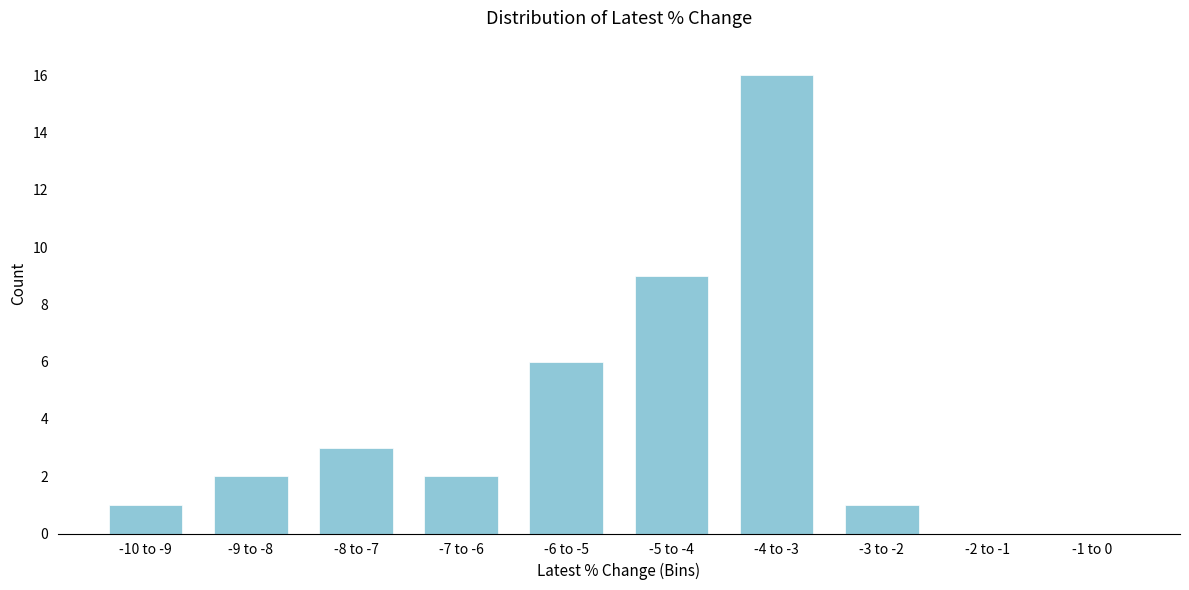

Reading right to left, extract all data points from this chart.

-1 to 0=0	-2 to -1=0	-3 to -2=1	-4 to -3=16	-5 to -4=9	-6 to -5=6	-7 to -6=2	-8 to -7=3	-9 to -8=2	-10 to -9=1